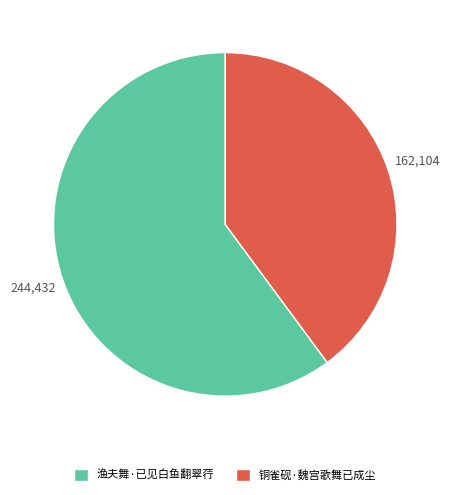

Which category has the smallest portion of the pie?

铜雀砚·魏宫歌舞已成尘